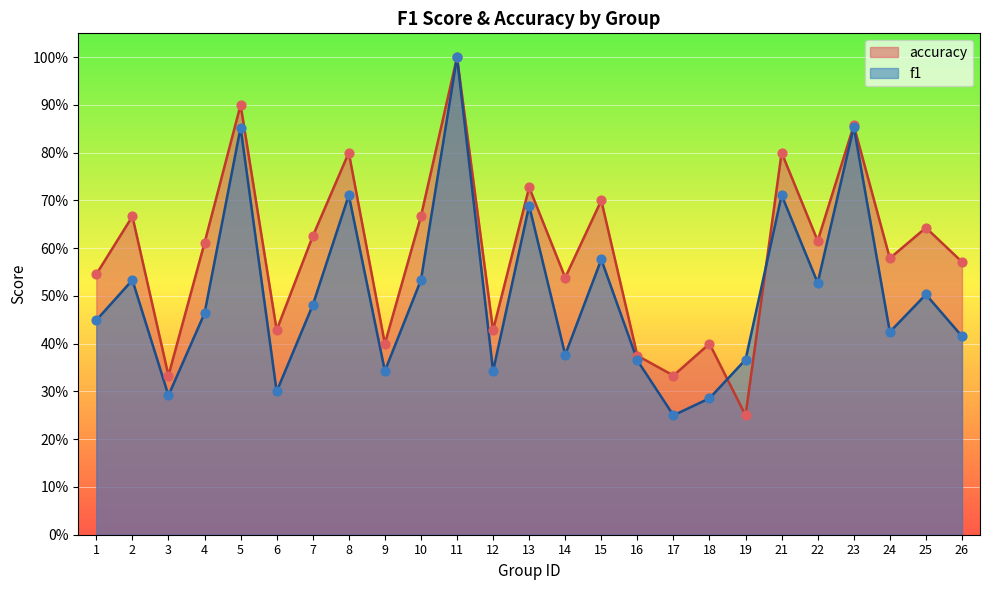

At how many categories does at least one series exceed 0?

25